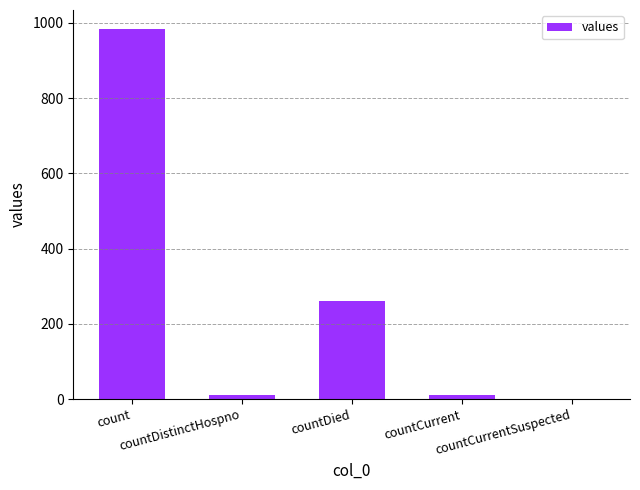

What is the sum of all values?

1267